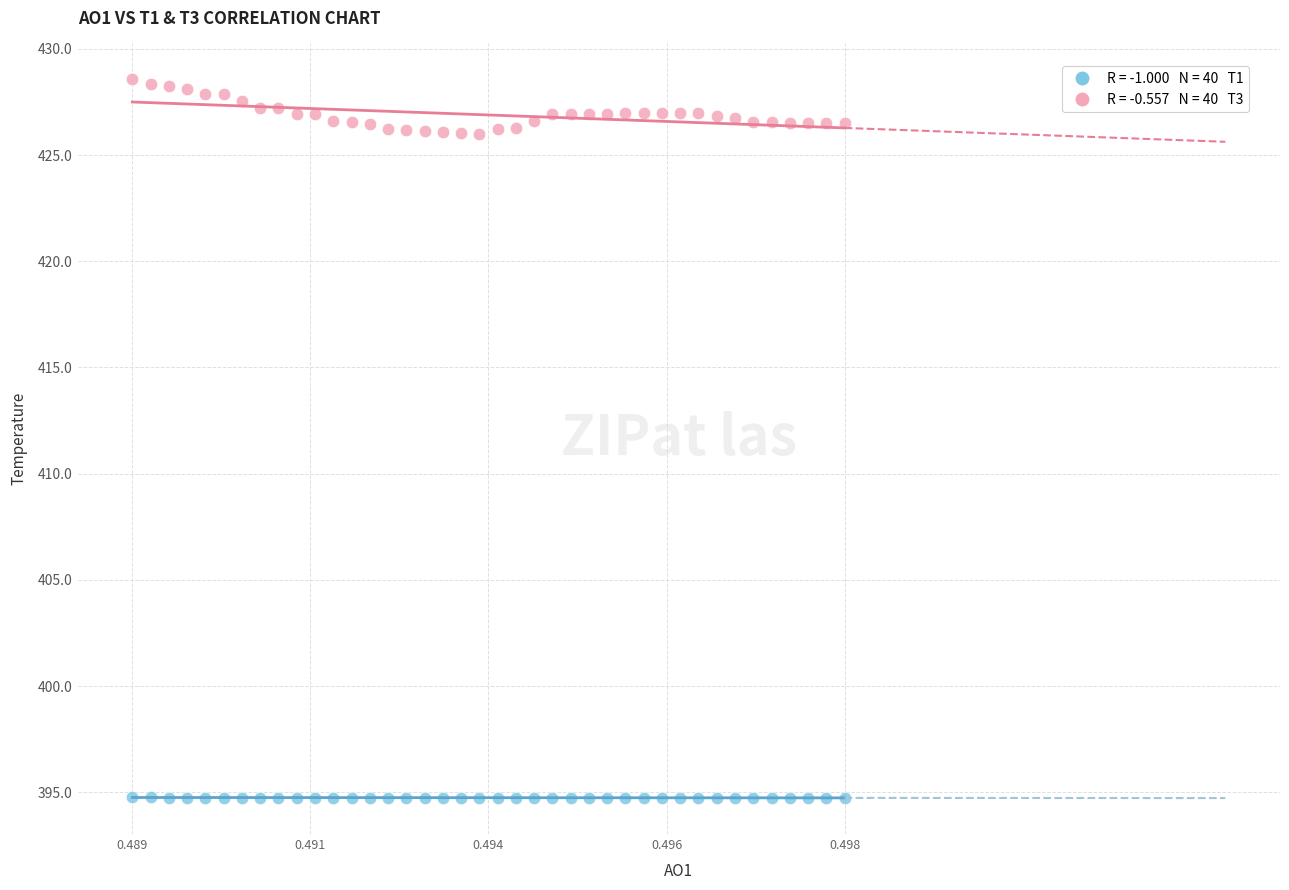

Across all data points, what is the range of Y values (max minus min)?

33.8